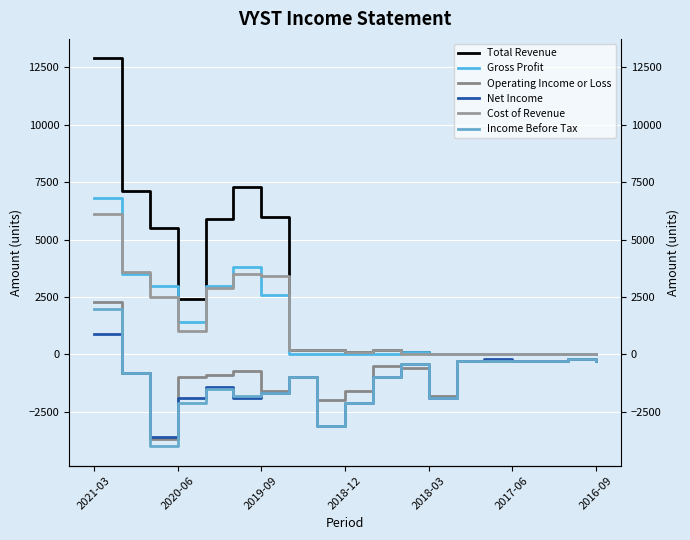

Read the Income Before Tax value at 14, to the nearest 10.

-300